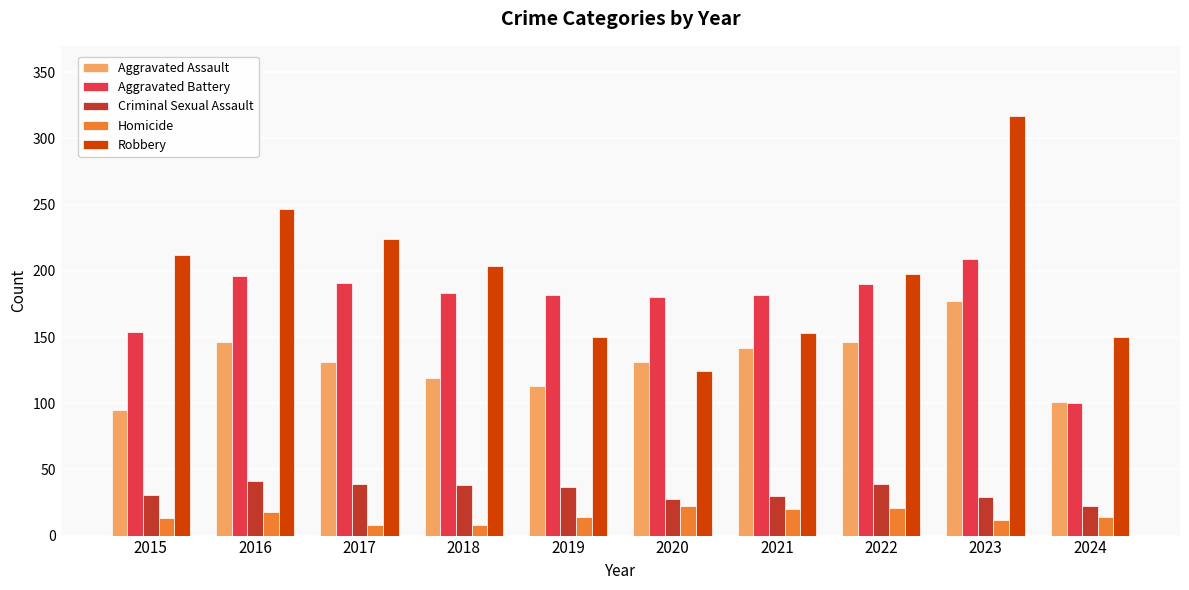

The value of Aggravated Assault at 2022 is 63. True or false?

False